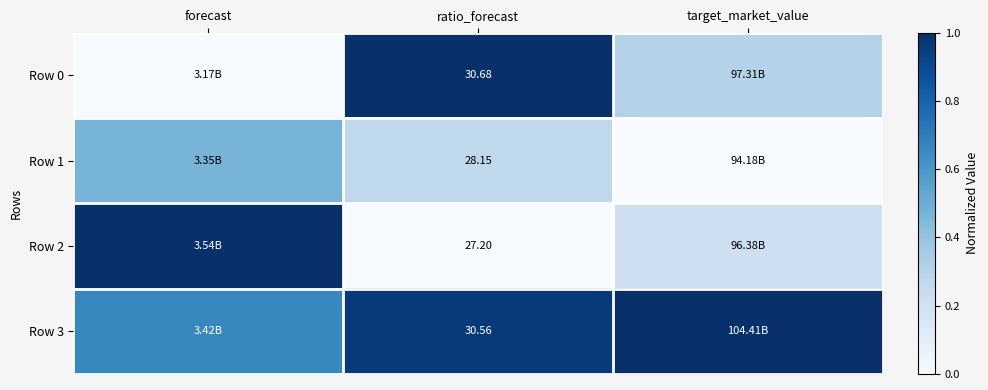

Which series has the widest spread of values?

Row 0